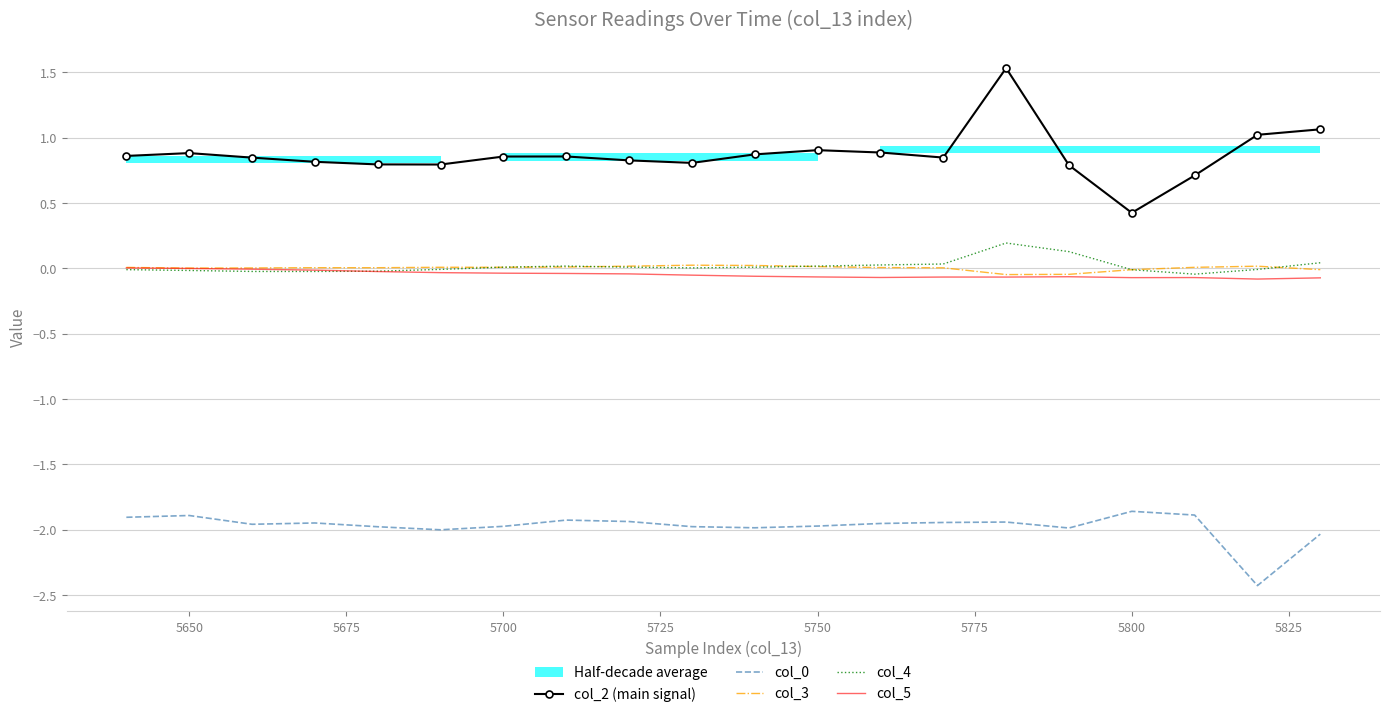

Is this an area chart (filled region under the line)?

No